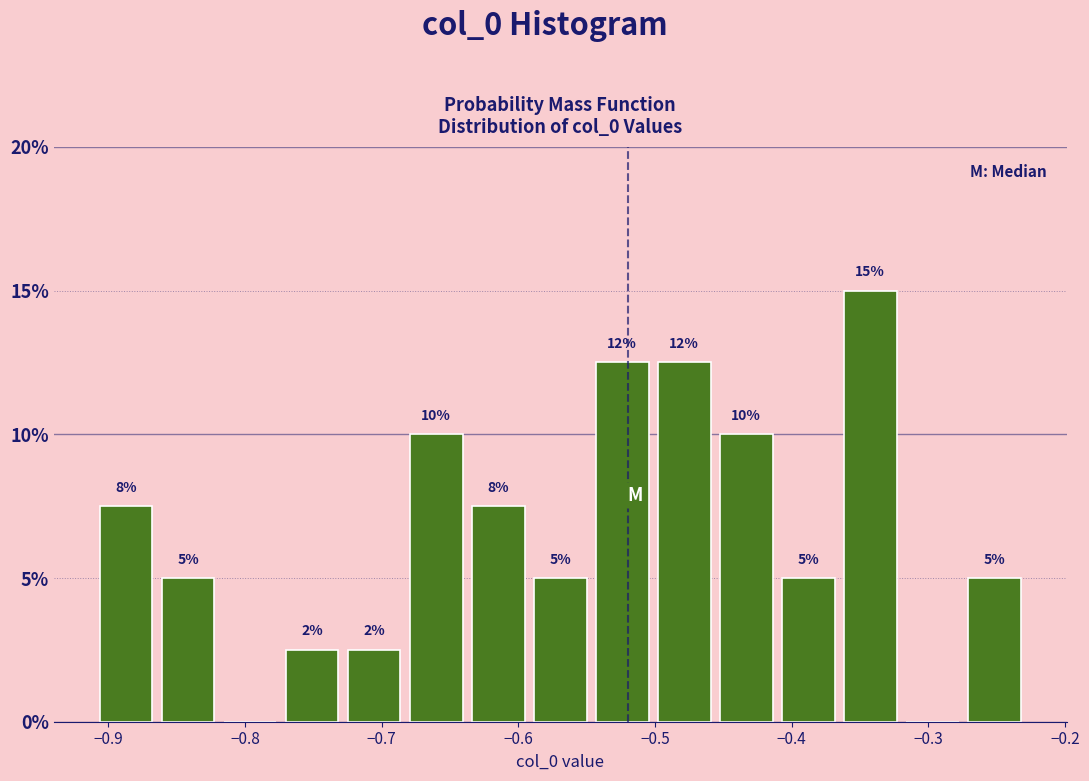

Over which range of the x-axis is the bar tallest?

-0.37 to -0.32